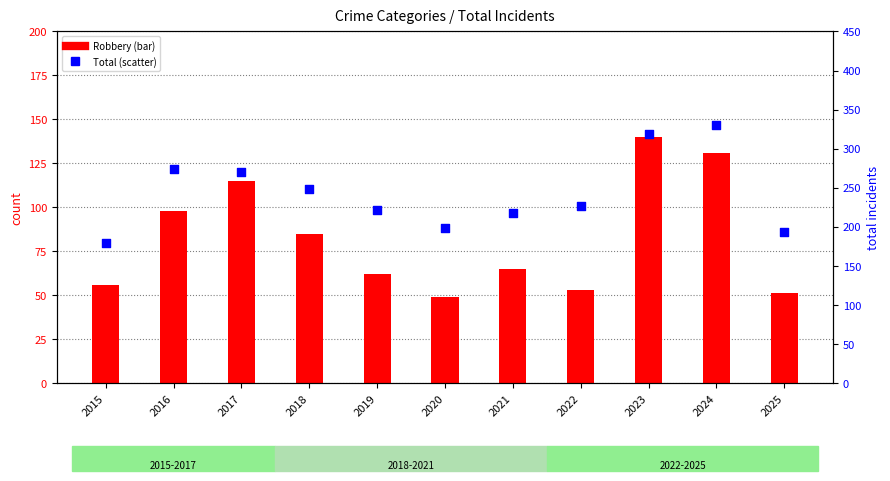

Which series contains the highest Y value?

Total